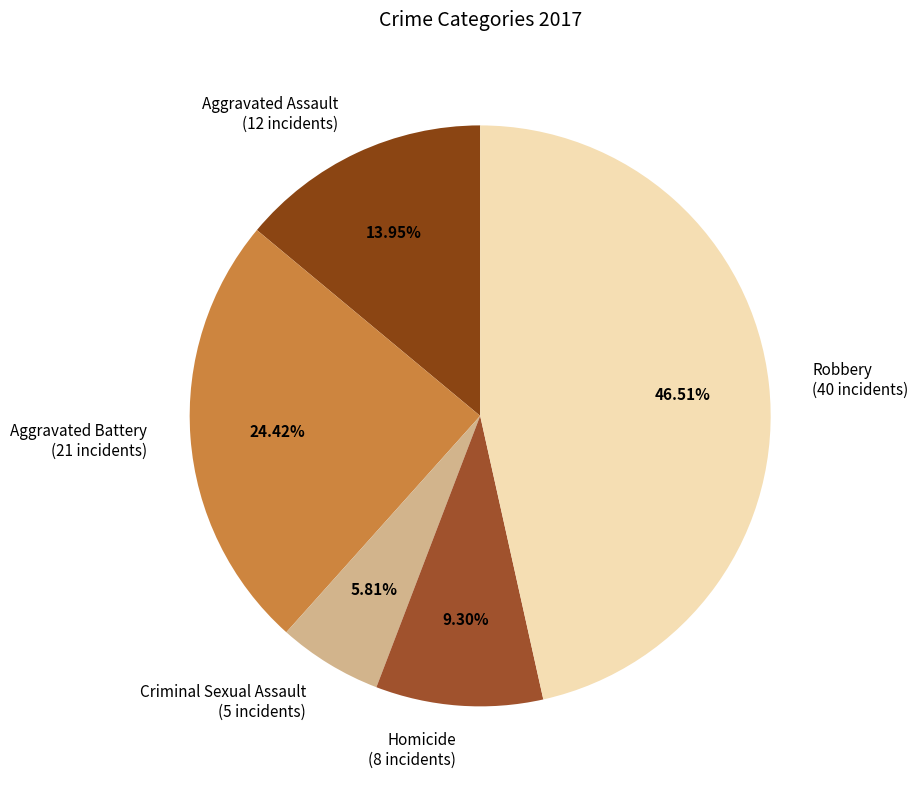

Is there any slice that represents more than half of the pie?

No